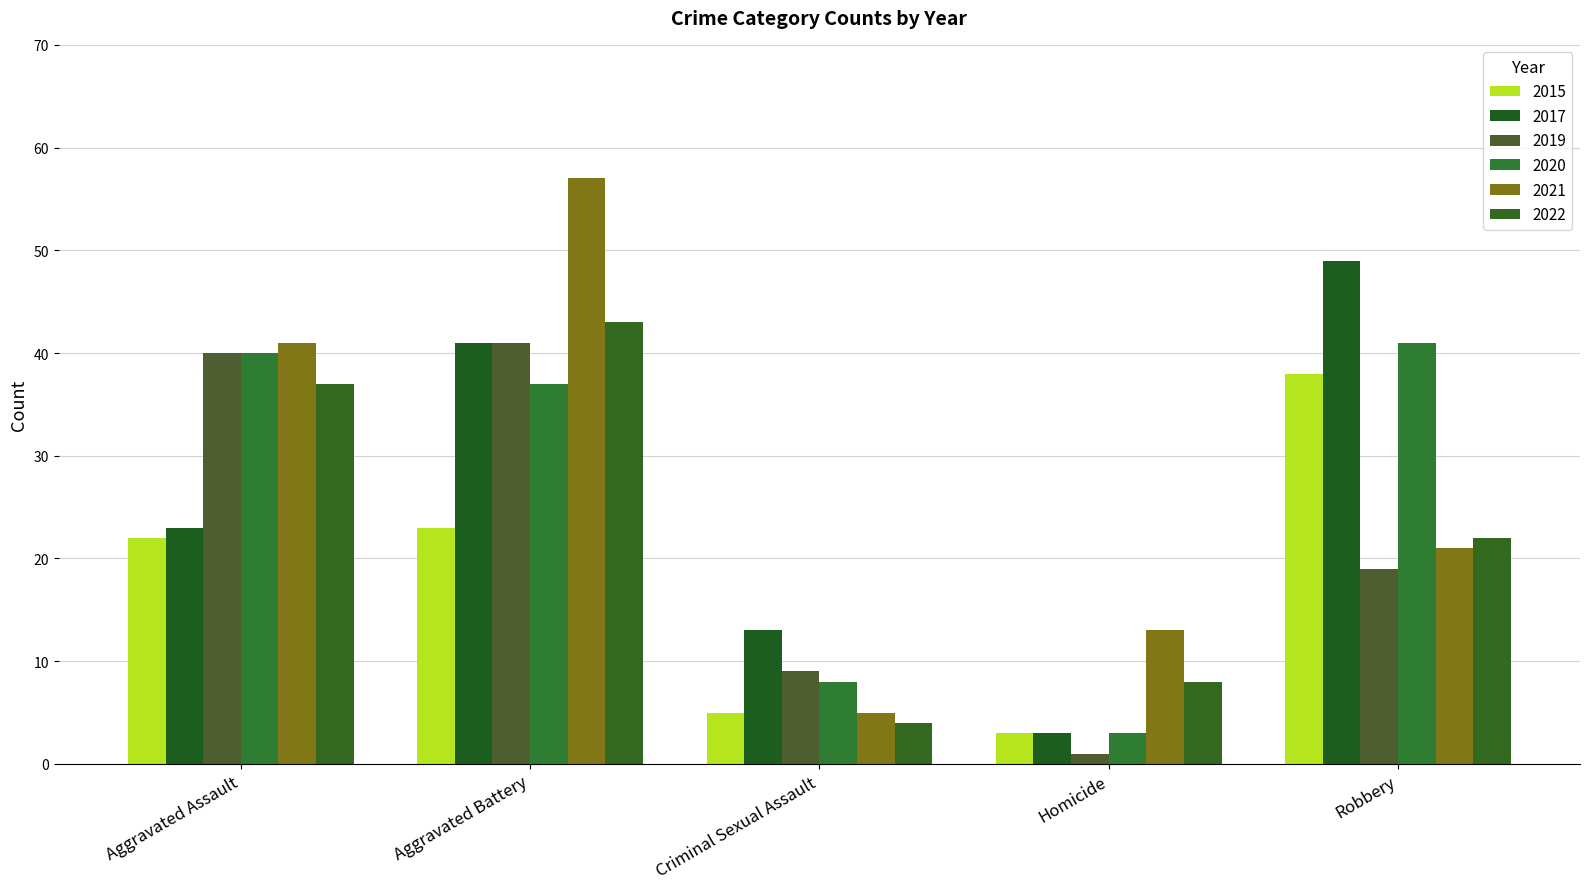

Reading right to left, extract all data points from this chart.

2015: 38	3	5	23	22
2017: 49	3	13	41	23
2019: 19	1	9	41	40
2020: 41	3	8	37	40
2021: 21	13	5	57	41
2022: 22	8	4	43	37